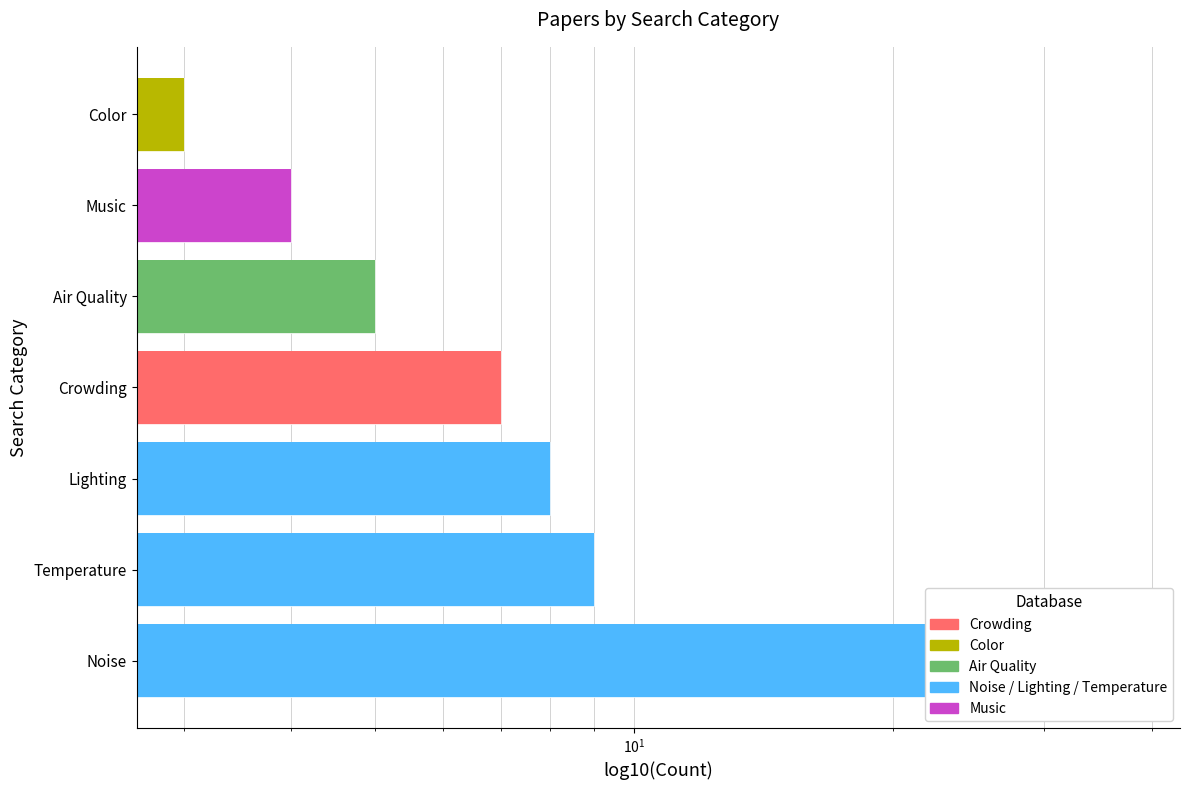

What is the greatest value displayed?

38